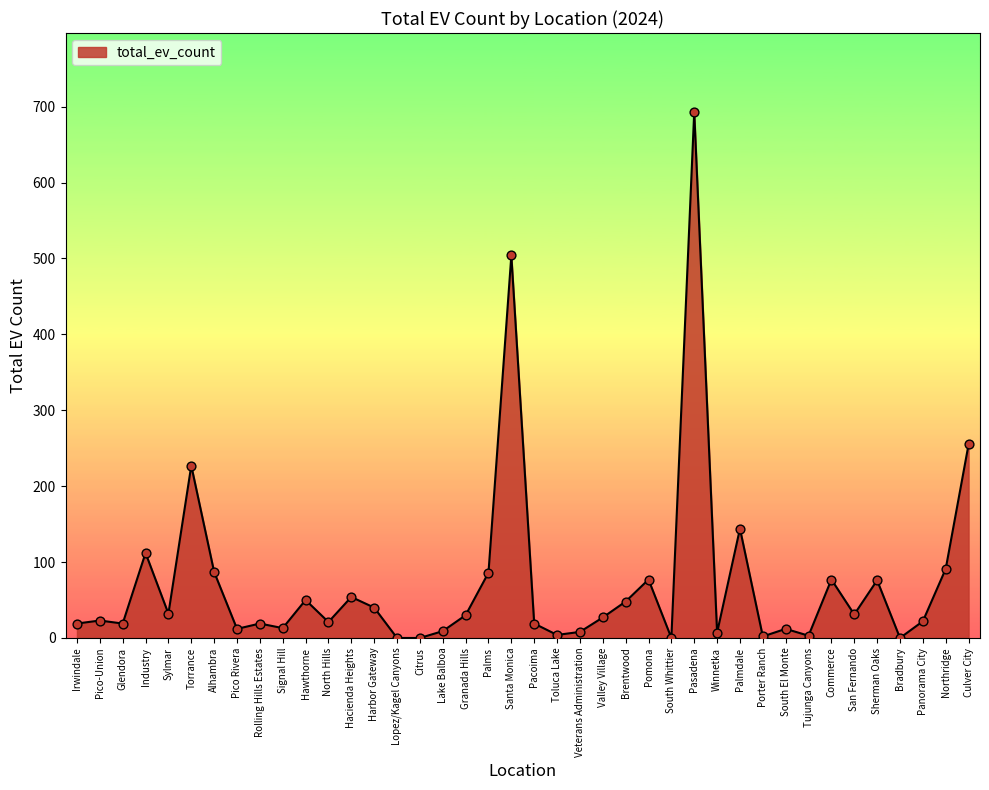

Which has a higher value, North Hills or Palms?

Palms